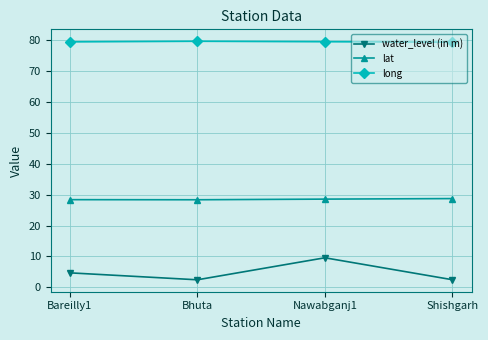

Where is the first local maximum for water_level (in m)?

Nawabganj1